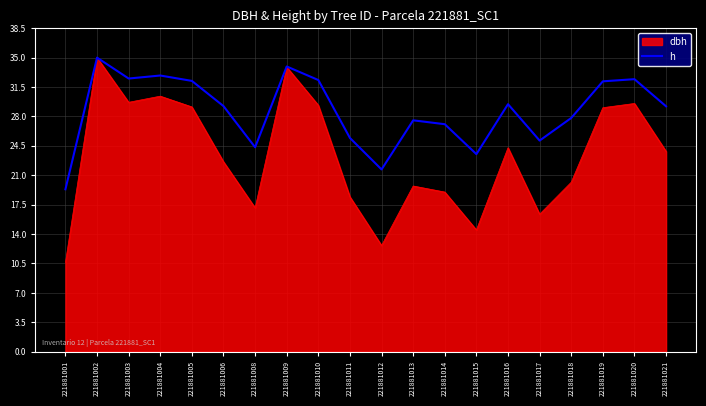

Where does the dbh series first go above 23?

221881002